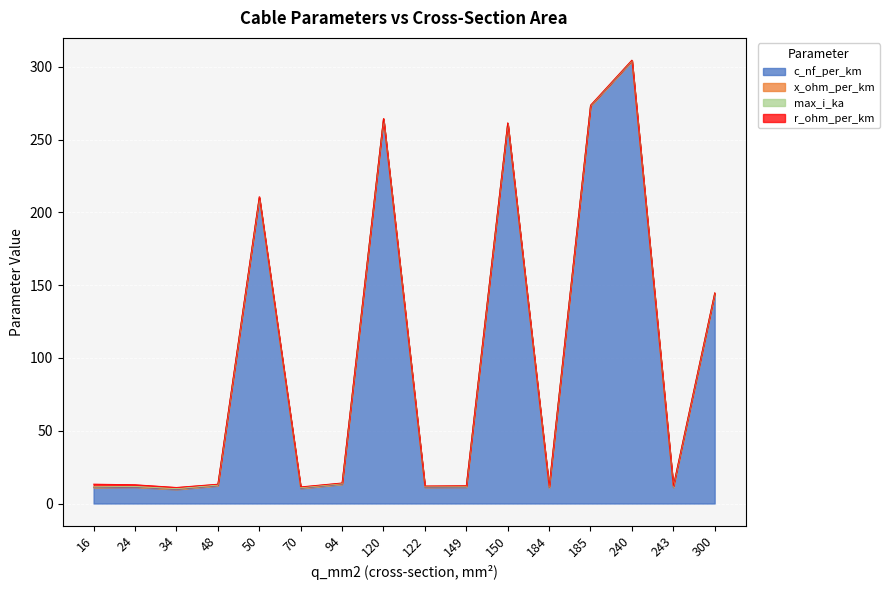

Read the max_i_ka value at 150.

0.3